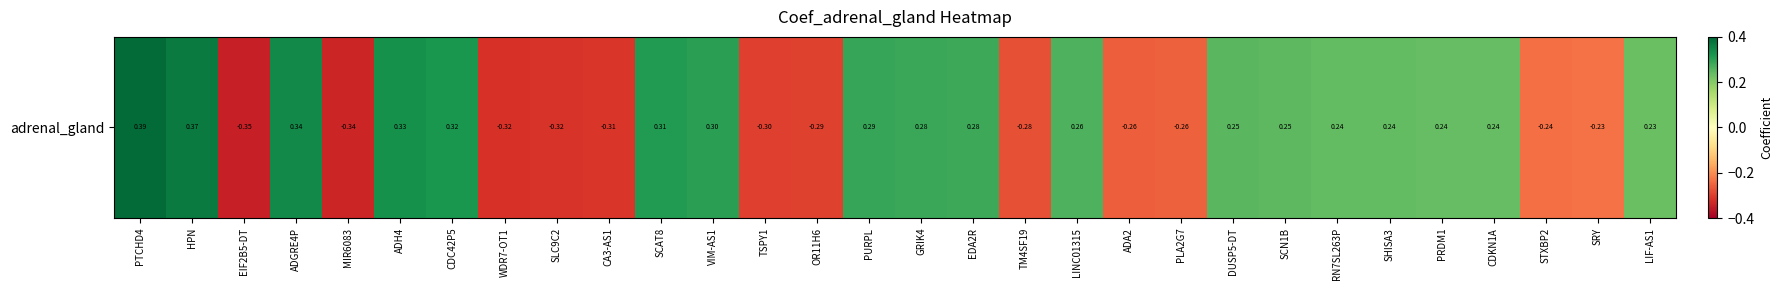

Rank the categories by value from highest to lowest.

PTCHD4, HPN, ADGRE4P, ADH4, CDC42P5, SCAT8, VIM-AS1, PURPL, GRIK4, EDA2R, LINC01315, DUSP5-DT, SCN1B, RN7SL263P, SHISA3, PRDM1, CDKN1A, LIF-AS1, SRY, STXBP2, PLA2G7, ADA2, TM4SF19, OR11H6, TSPY1, CA3-AS1, SLC9C2, WDR7-OT1, MIR6083, EIF2B5-DT